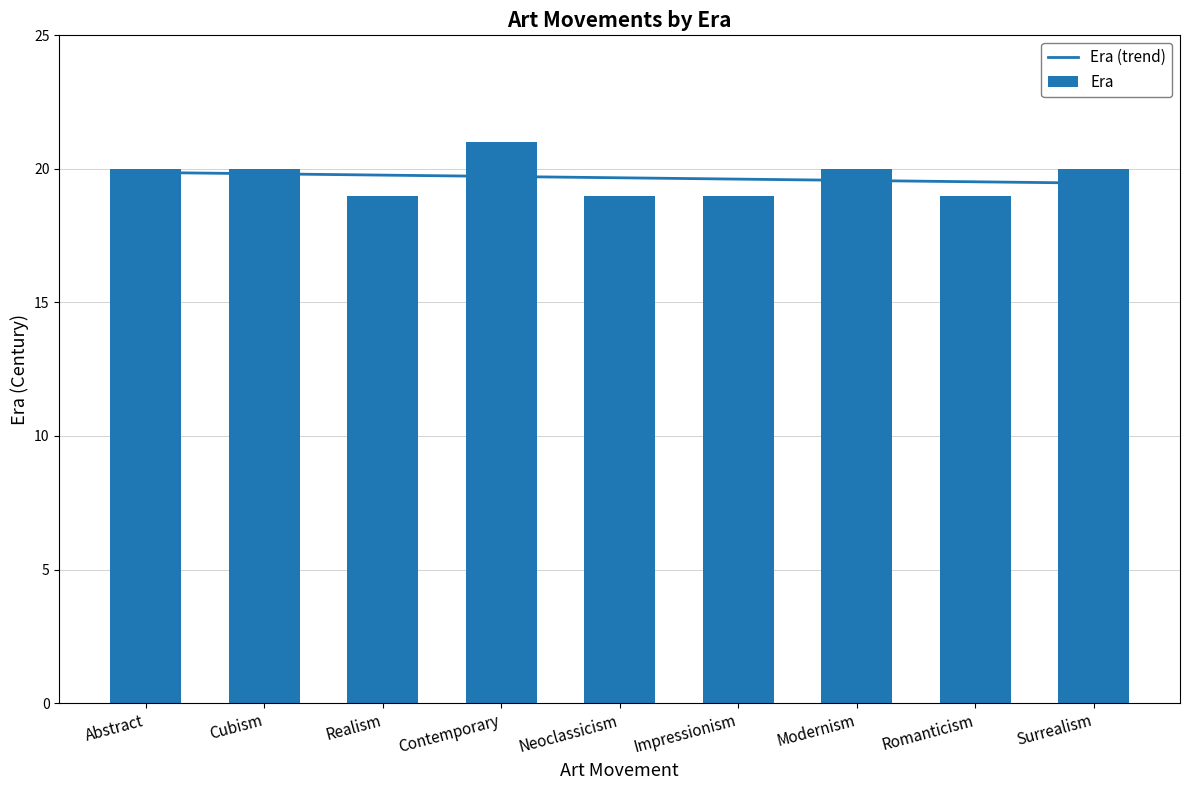

True or false: the data shows 19 at Neoclassicism.

True